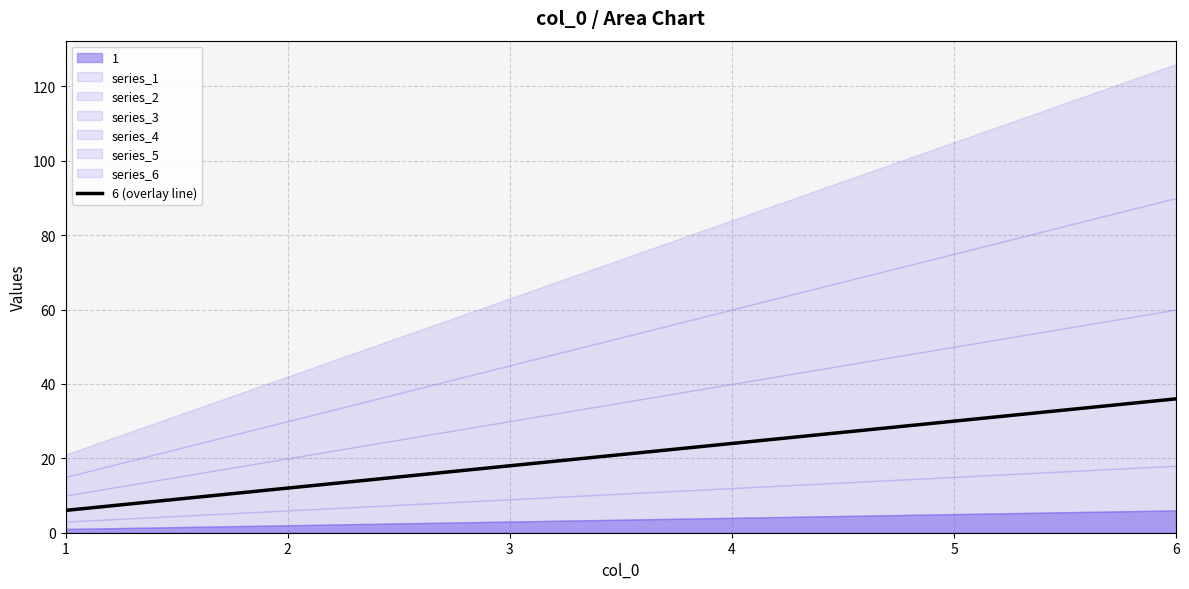

What is the difference between the second highest and minimum values?

24